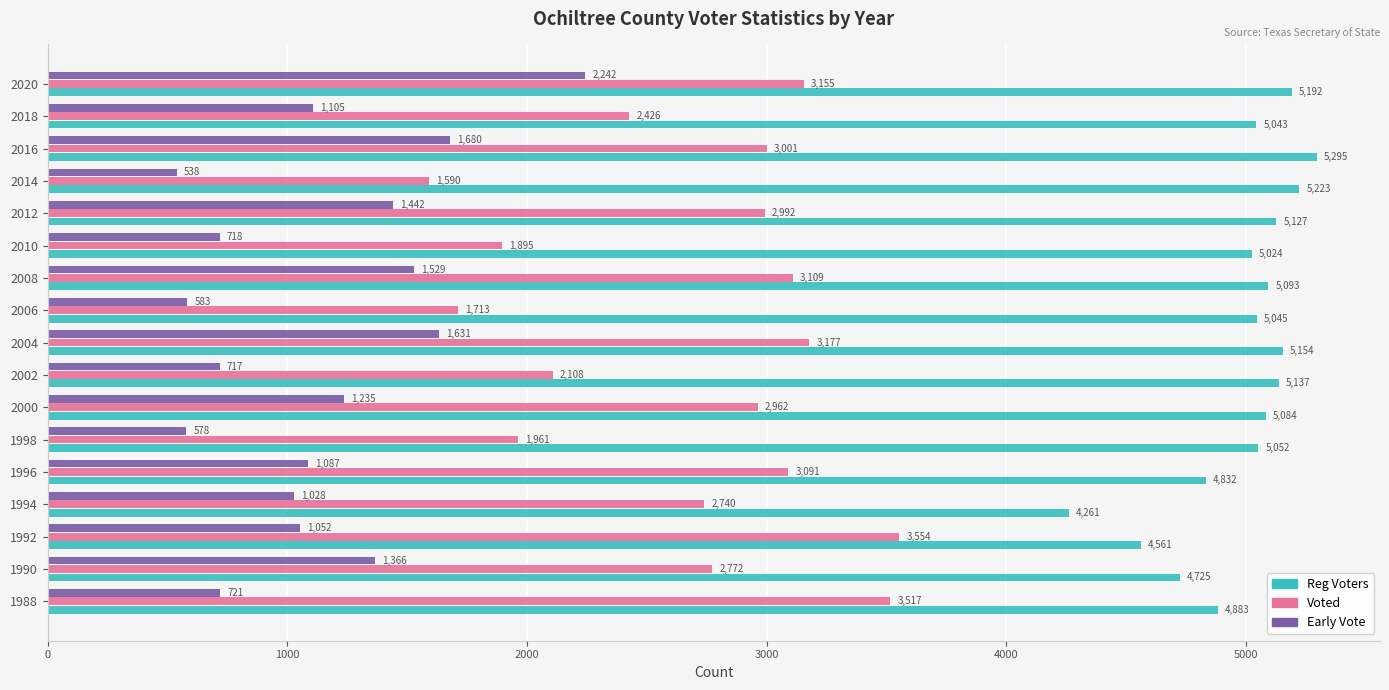

What is the sum of all Reg Voters values?

84731